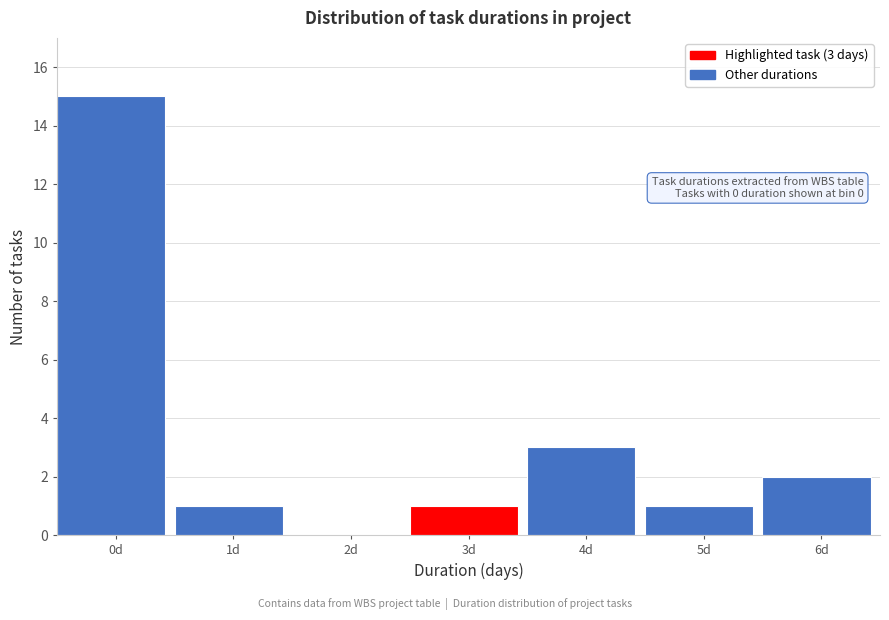

Reading left to right, list all the values displayed in this chart.

0d=15	1d=1	2d=0	3d=1	4d=3	5d=1	6d=2